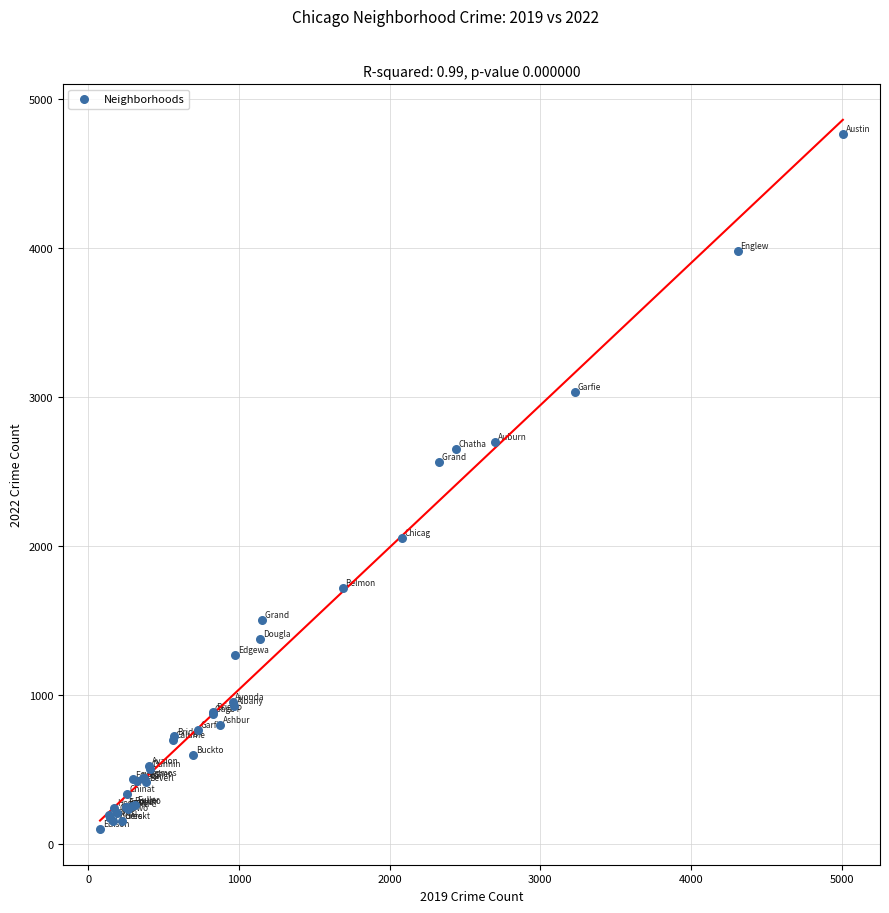

What Y value in the scatter plot is closest to 2431?

2566